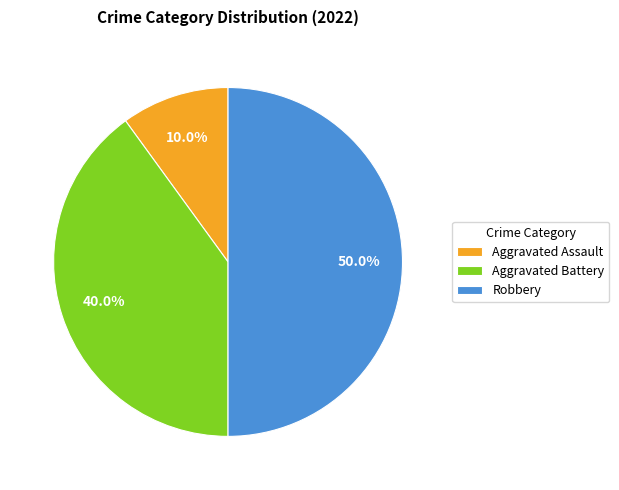

Does Aggravated Battery account for over 50% of the chart?

No